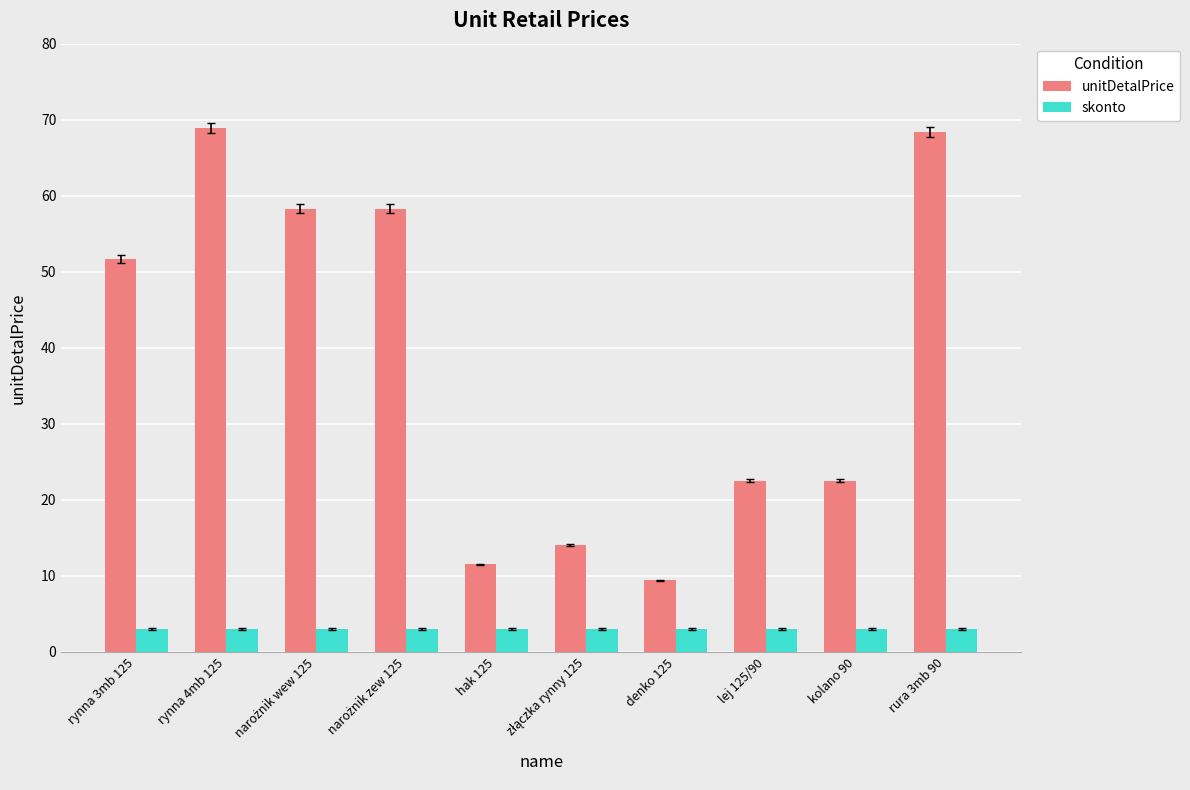

What is the total value across all series at rynna 4mb 125?

71.9